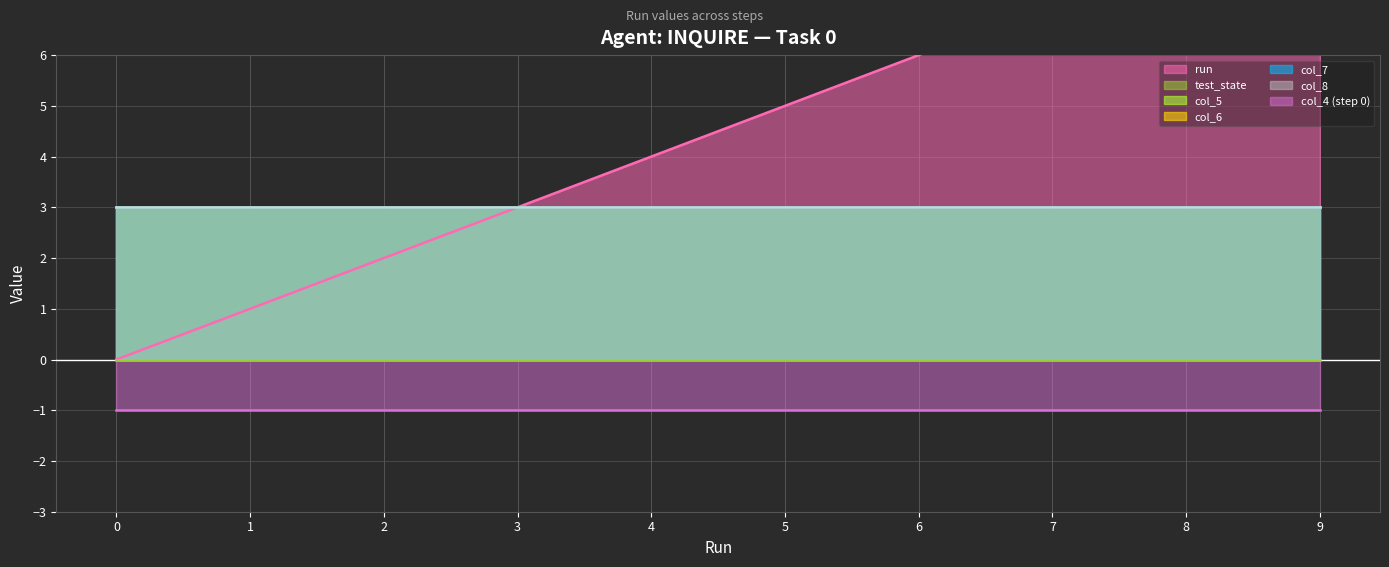

What is the value of the col_7 point at the 9th from the left?

3